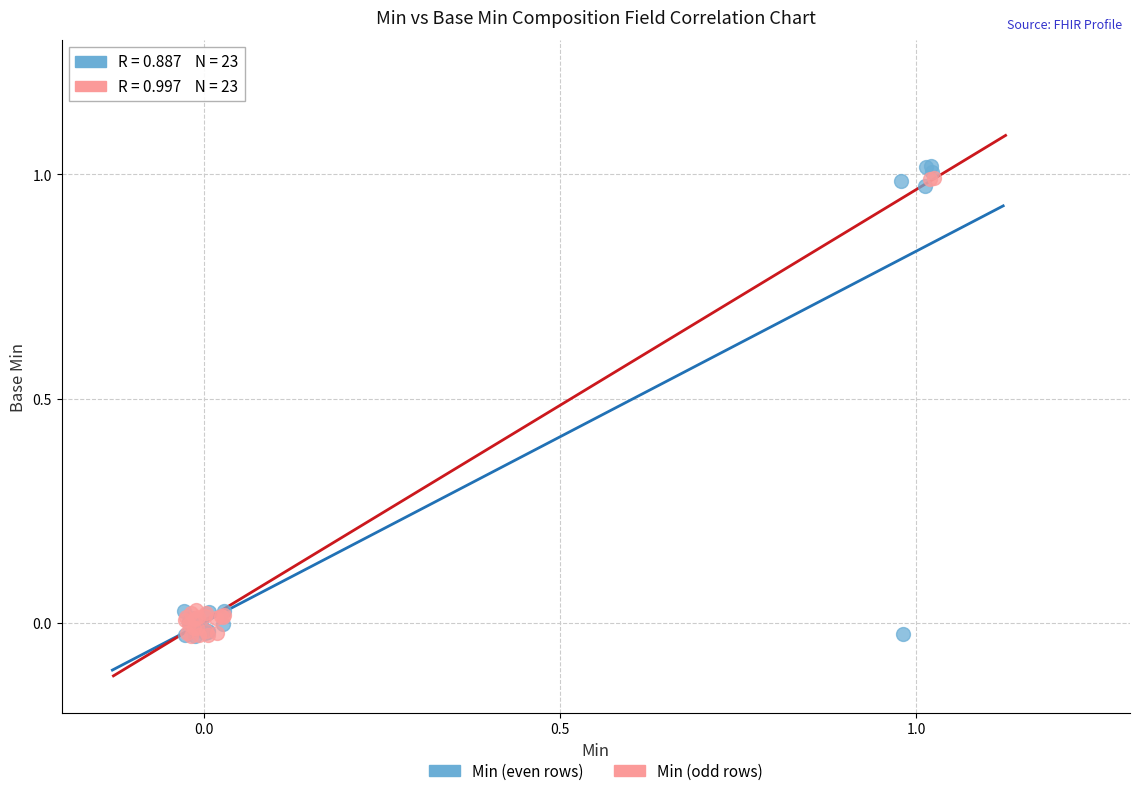

What are all the series names shown in the legend?

Min (even rows), Min (odd rows)